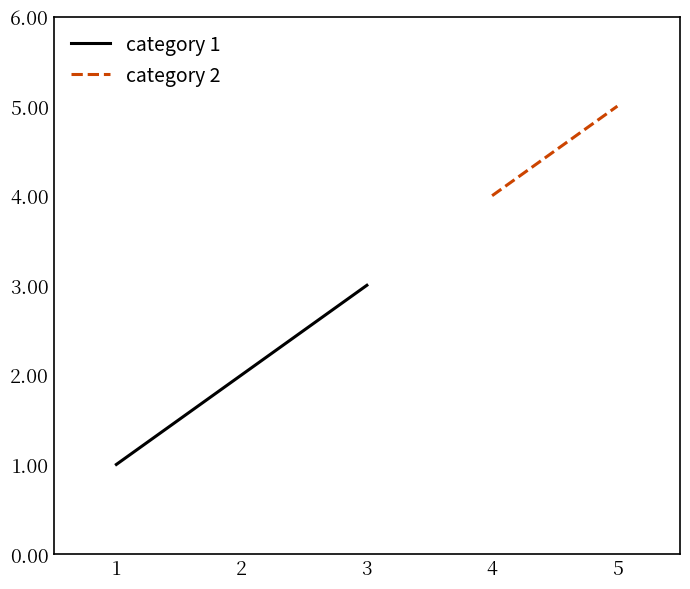

List the labels in order of category 1 value, smallest first.

1, 2, 3